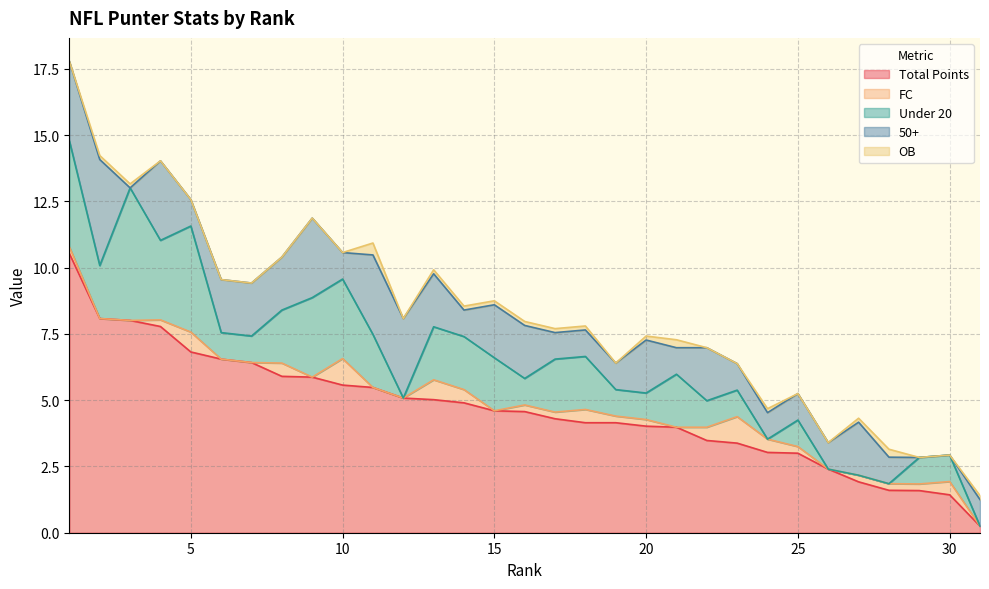

True or false: FC has a value of 0.2 at 29.

True